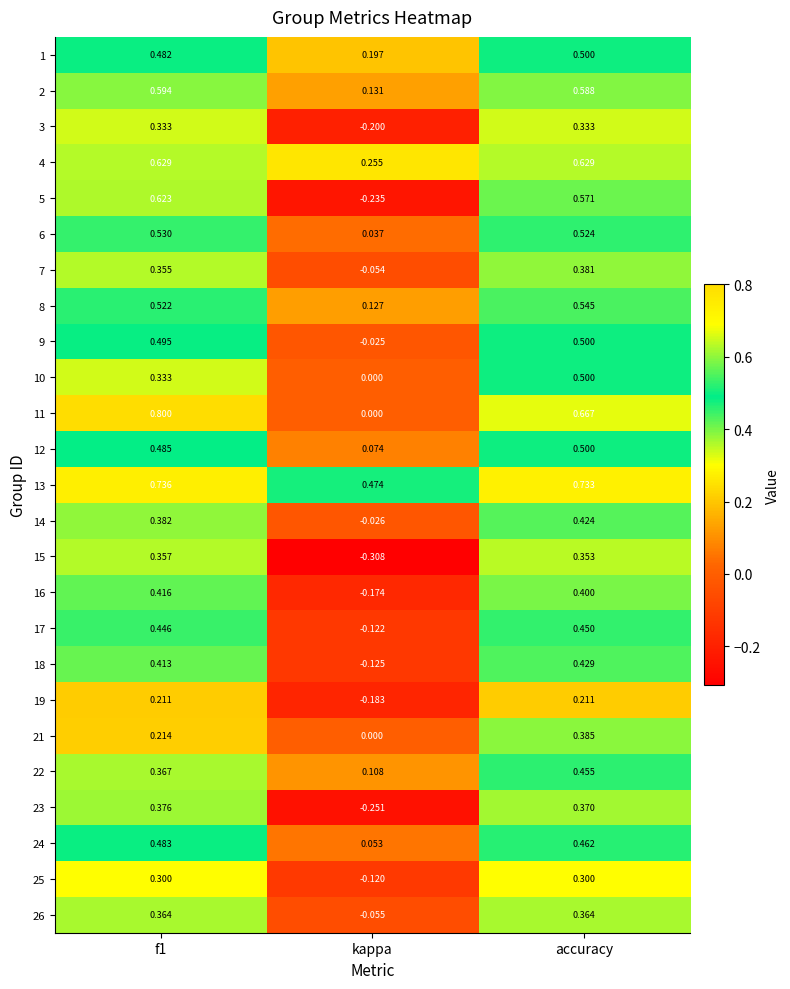

At which category is the sum across all series the highest?

accuracy